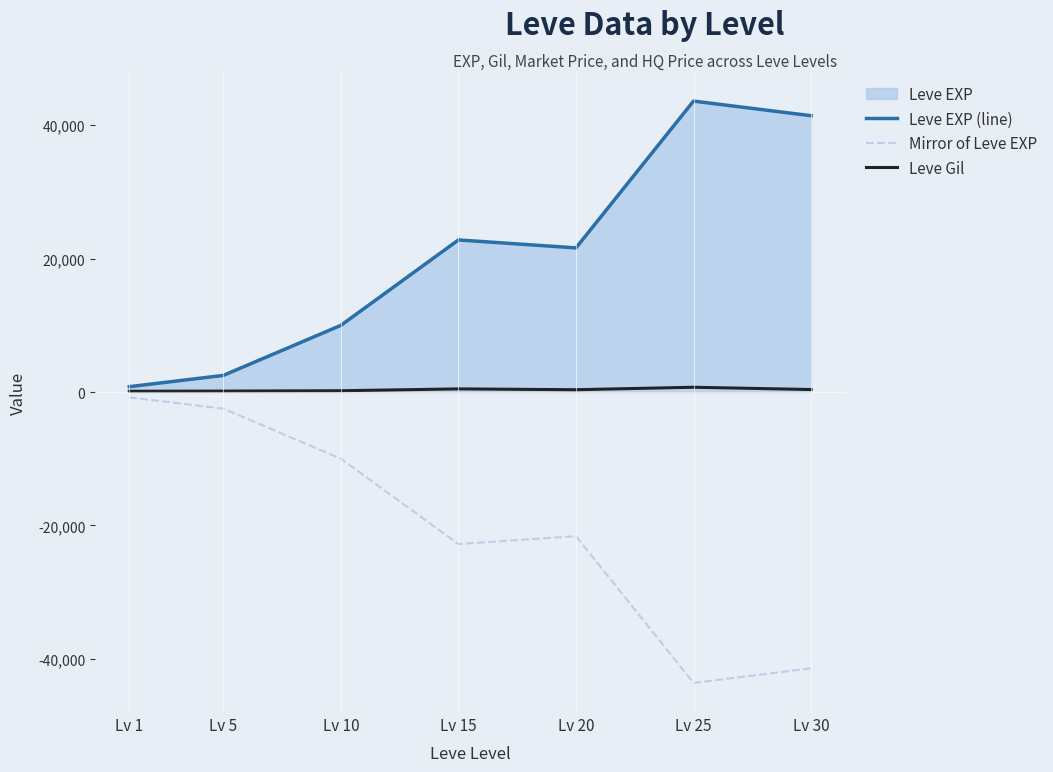

True or false: Leve EXP (line) and Mirror of Leve EXP cross at least once.

False